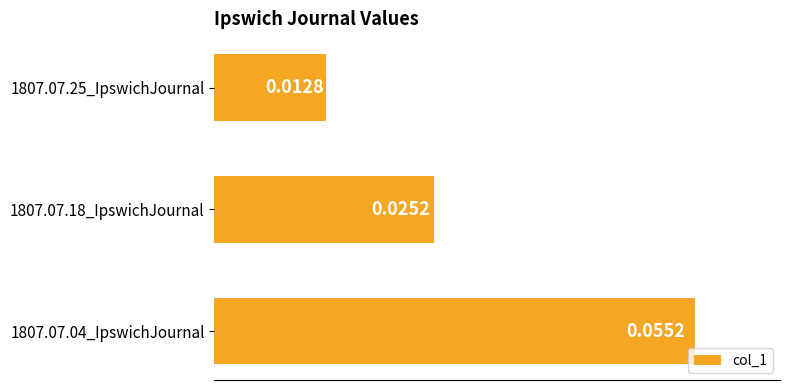

List the labels in order of value, smallest first.

1807.07.25_IpswichJournal, 1807.07.18_IpswichJournal, 1807.07.04_IpswichJournal